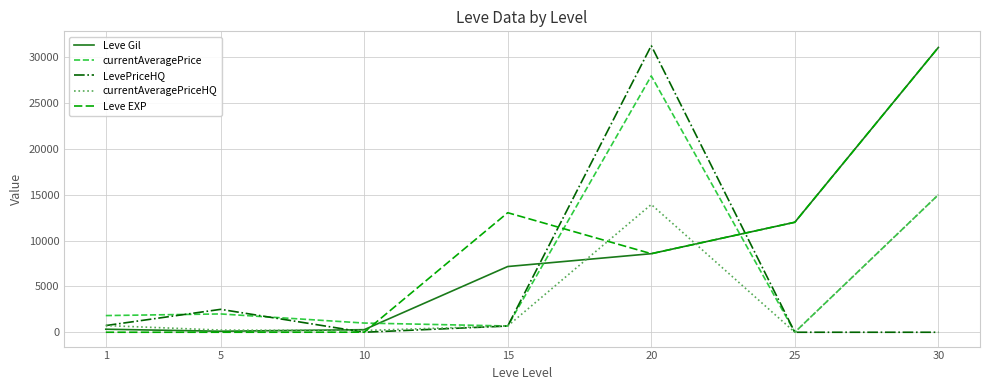

The value of currentAveragePriceHQ at 1 is 731. True or false?

True